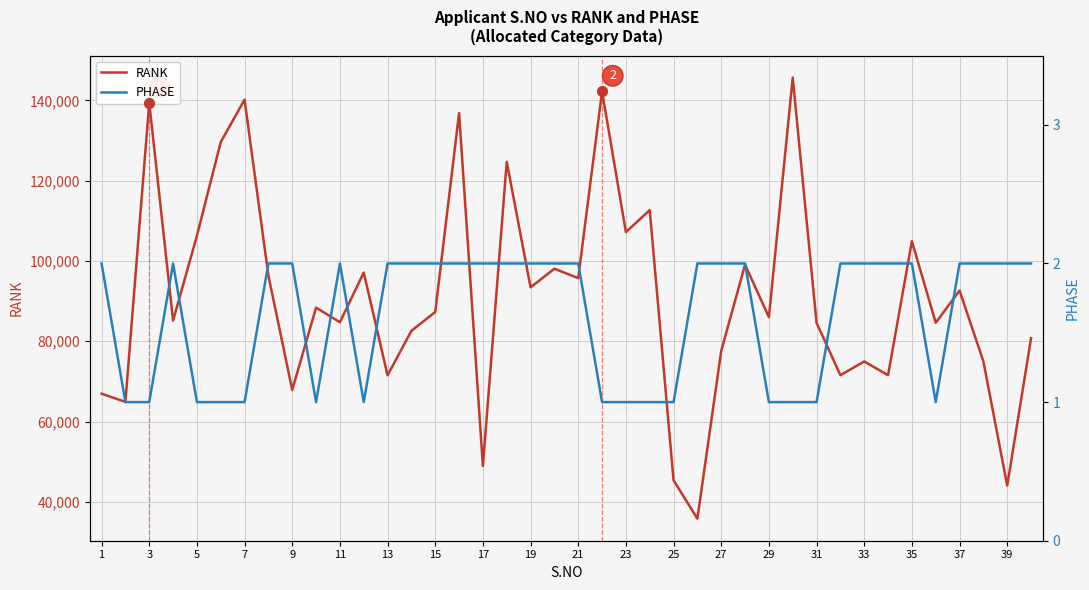

Which series reaches the minimum Y coordinate?

PHASE